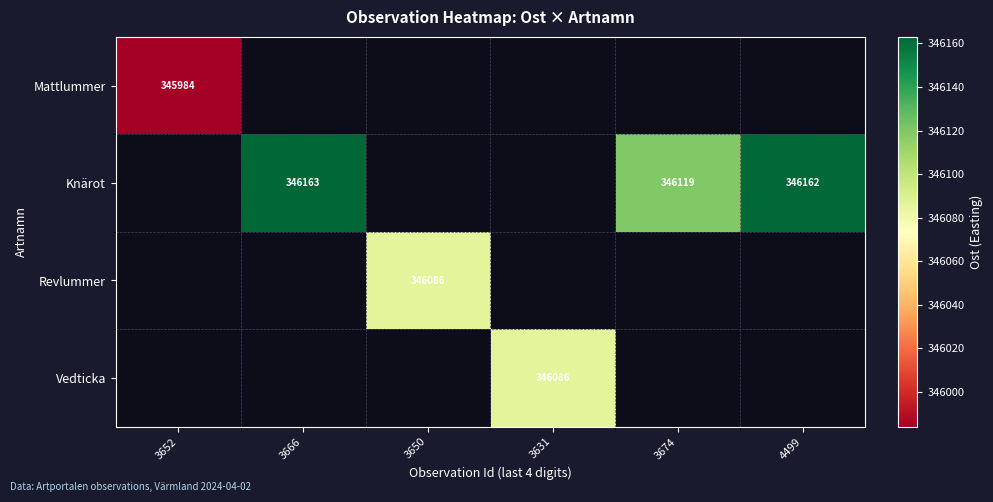

At how many categories does at least one series exceed 346056?

5